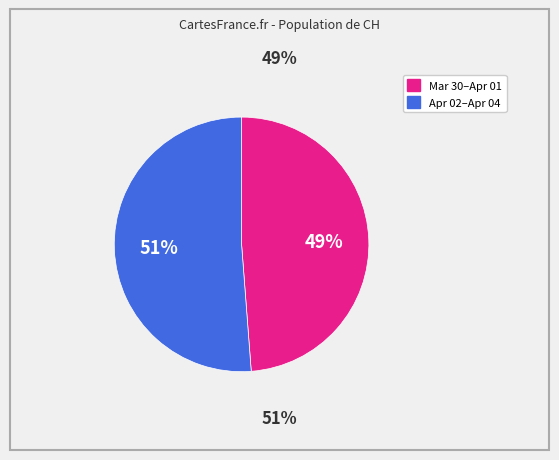

Does any single category account for the majority?

Yes